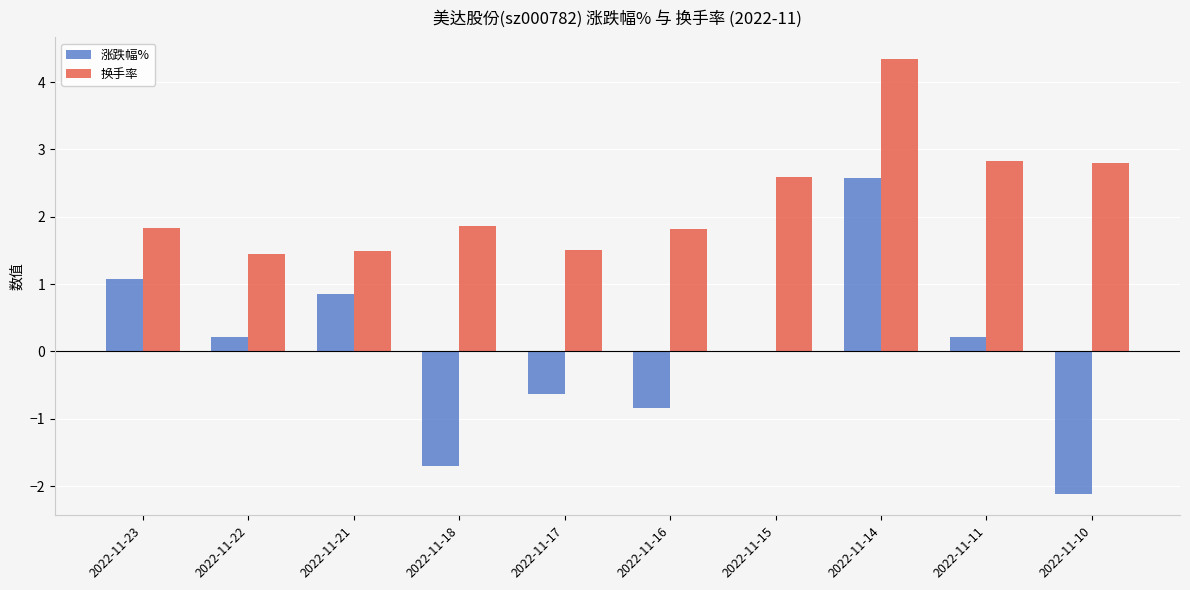

What are all the series names shown in the legend?

涨跌幅%, 换手率